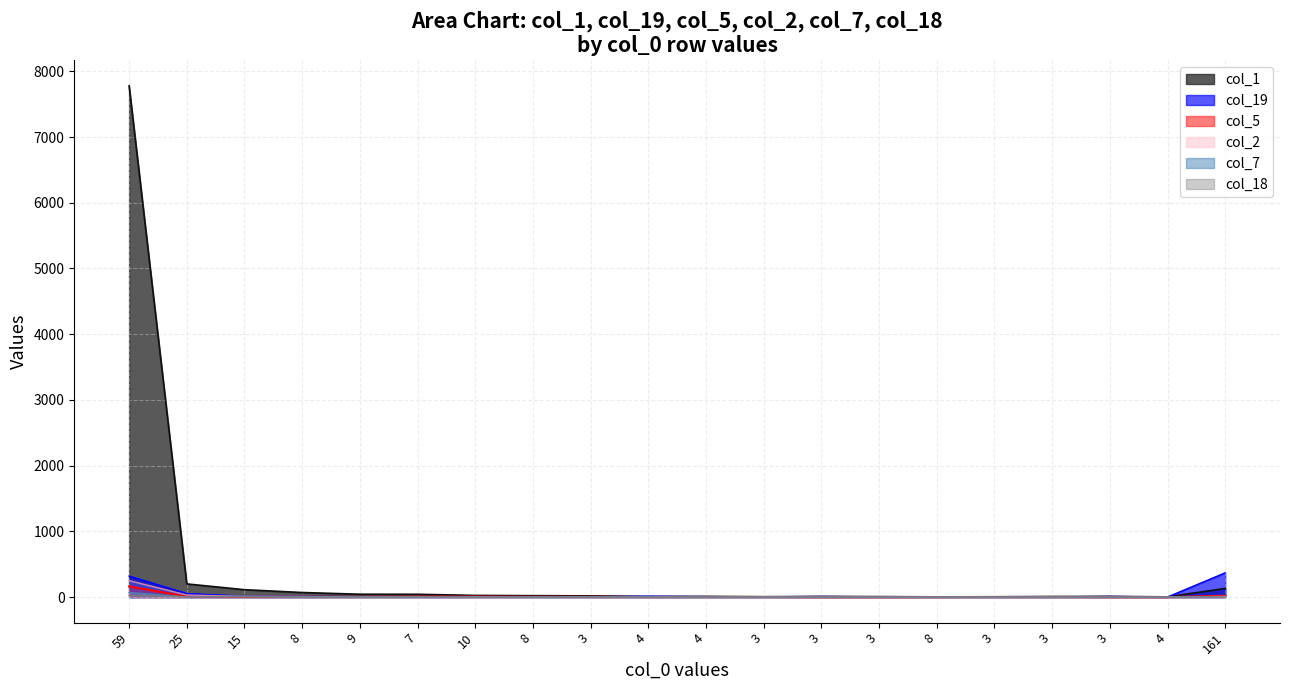

How many positive values does the col_2 series have?

14